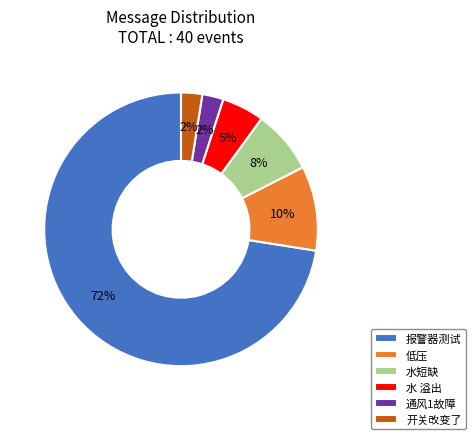

Count the number of slices in the pie.

6